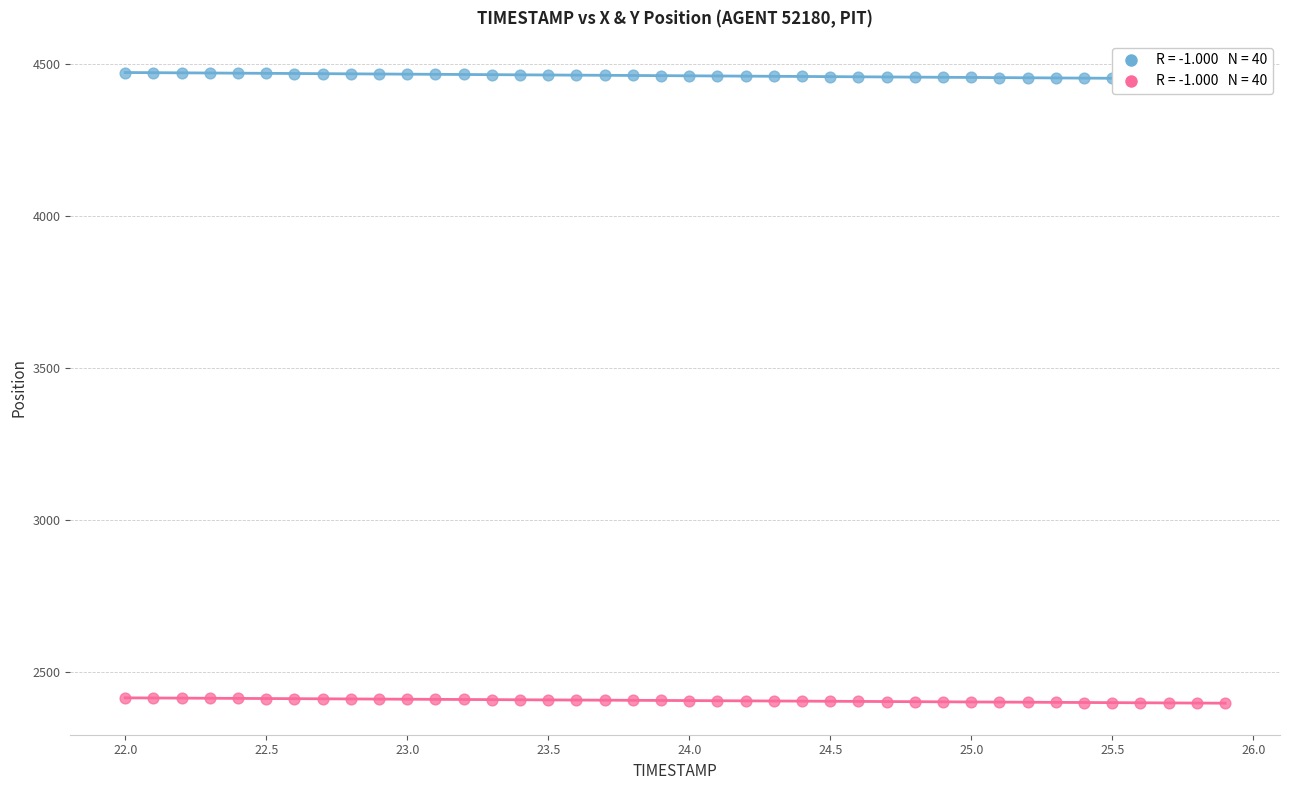

Which series contains the lowest Y value?

Y Position